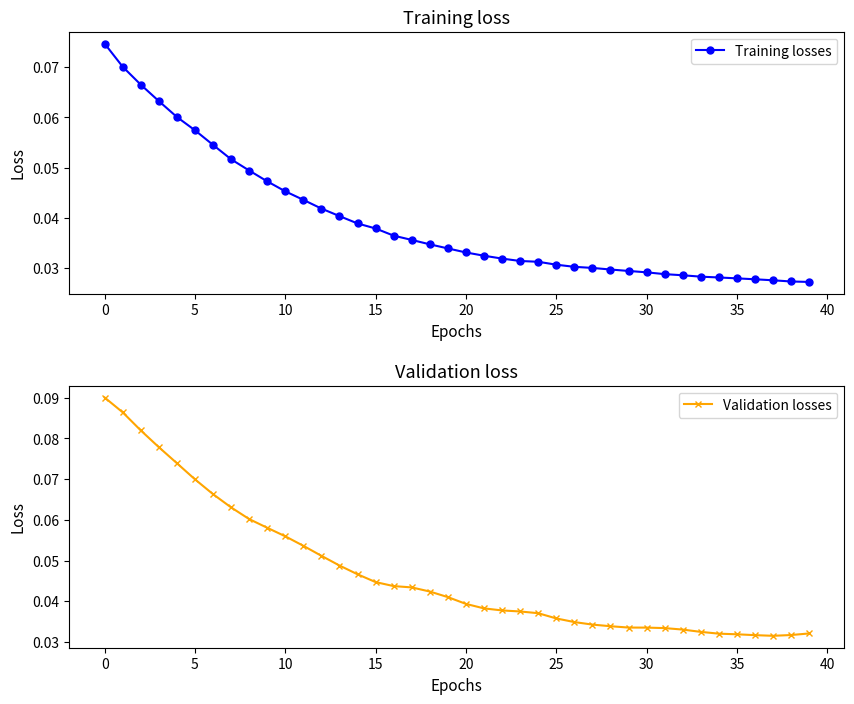

True or false: Training losses and Validation losses intersect in this chart.

False